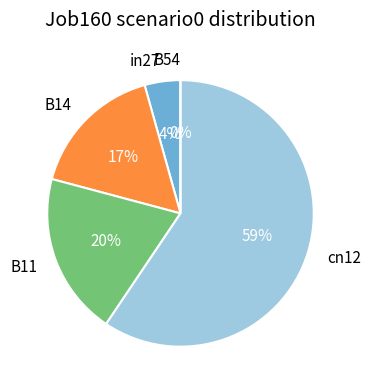

To the nearest percent, what is the average slice percentage?

20%